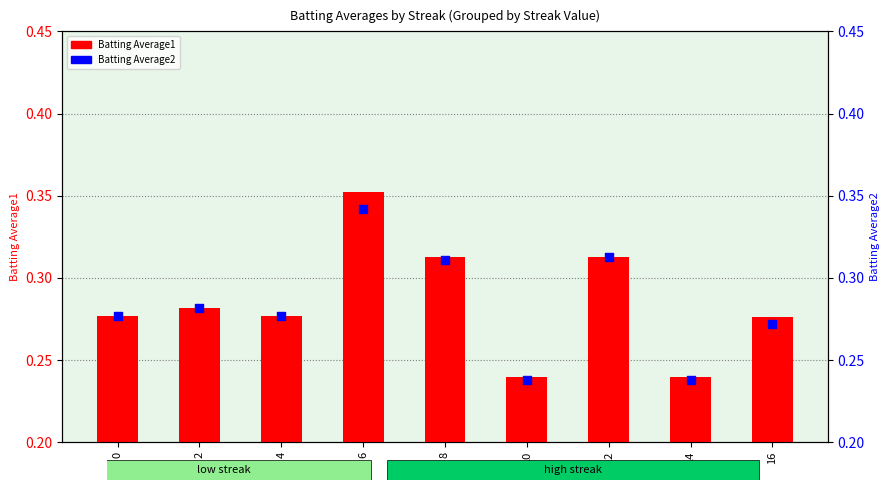

At which category is the sum across all series the highest?

6